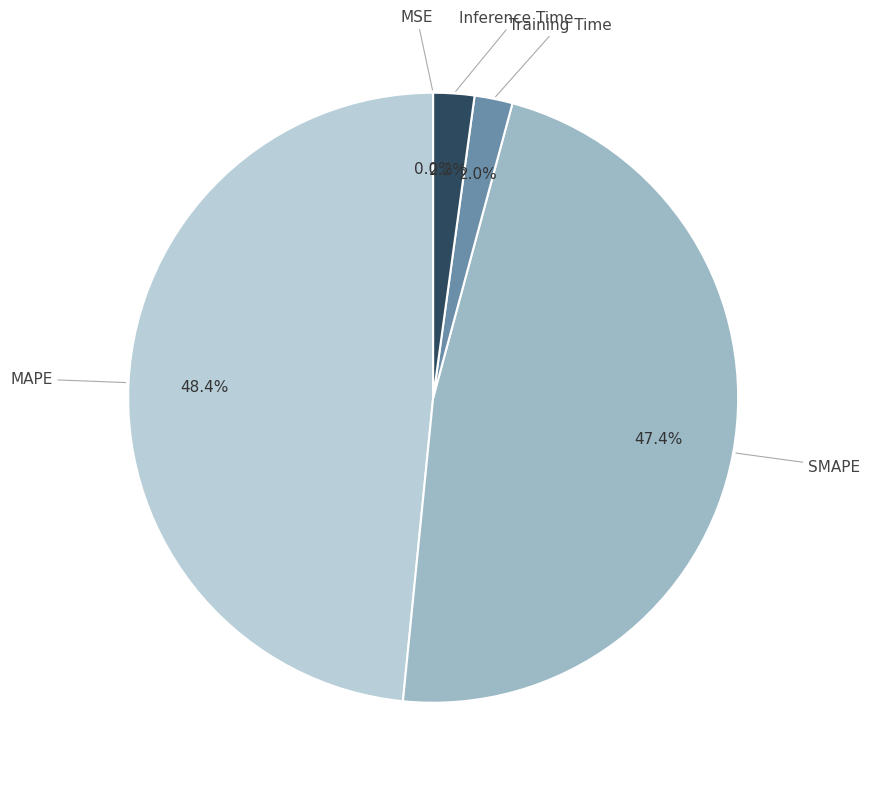

To the nearest percent, what portion does SMAPE represent?

47%